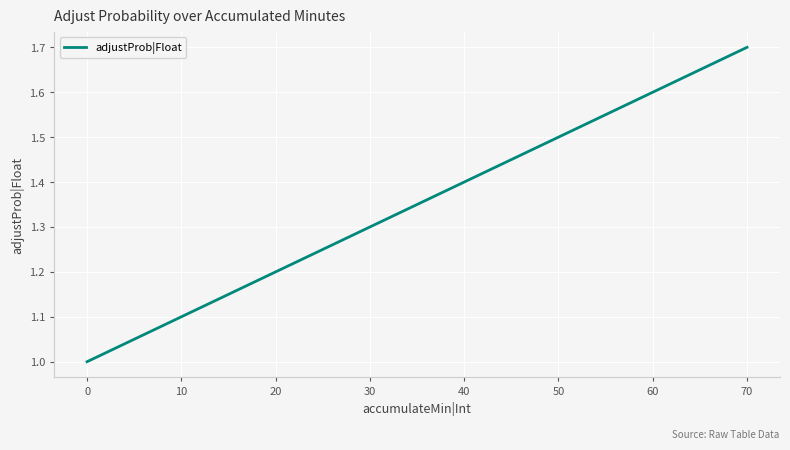

What is the change in value from 10 to 20?

+0.1